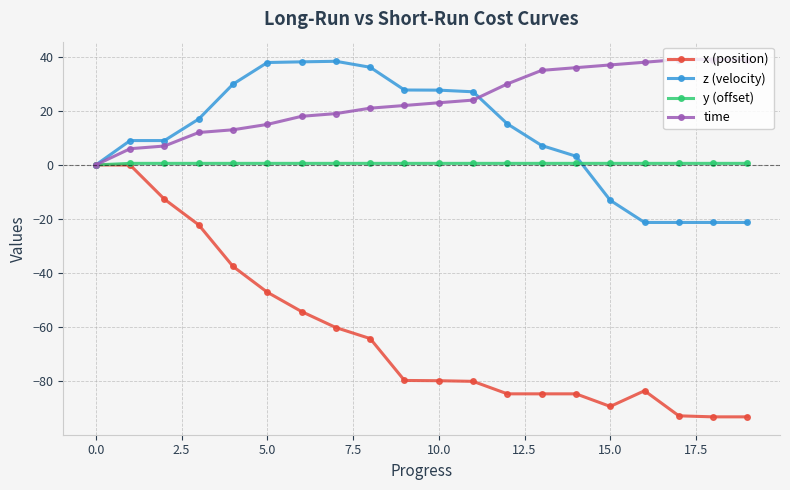

What is the maximum value shown in the chart?

39.0